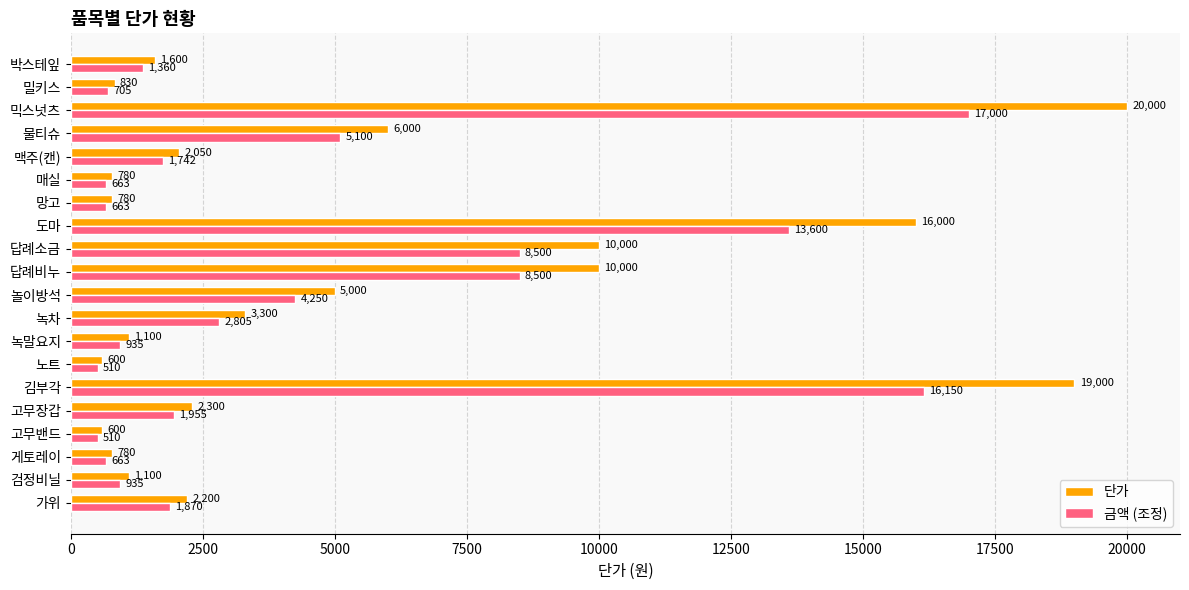

Which label corresponds to the largest value in the chart?

믹스넛츠